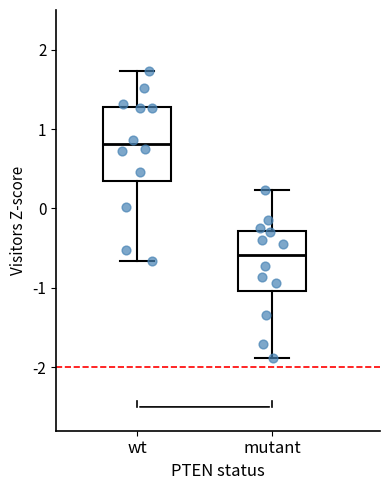

Where is the upper edge of the box for wt on the y-axis? The values are not printed on the chart, so give them approximately, as read against the axis.

1.3